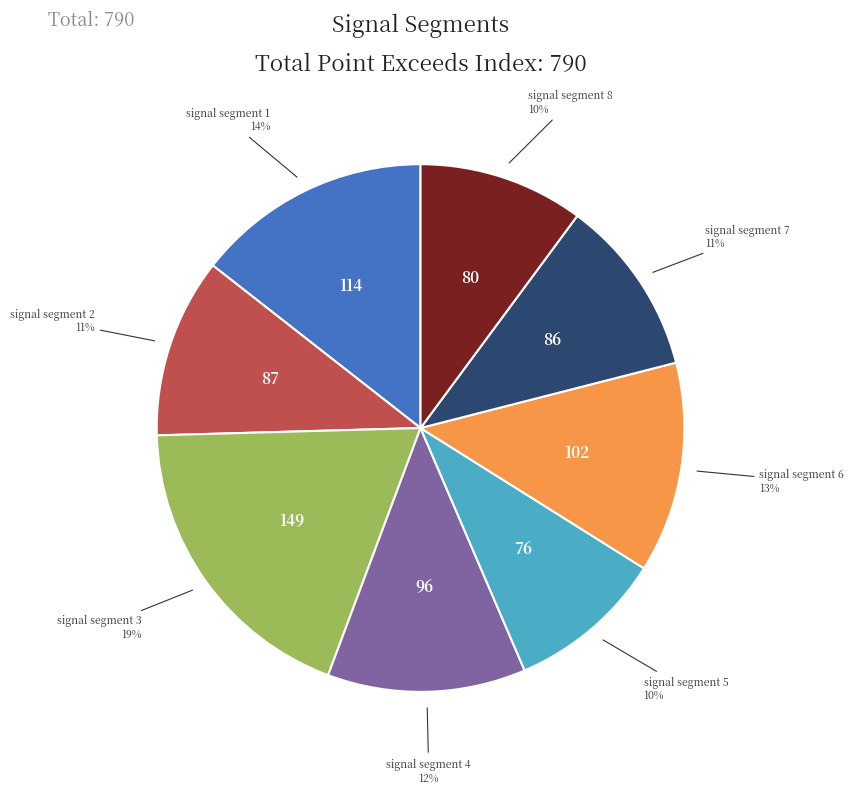

To the nearest percent, what is the difference between the largest and smallest slice percentages?

9%